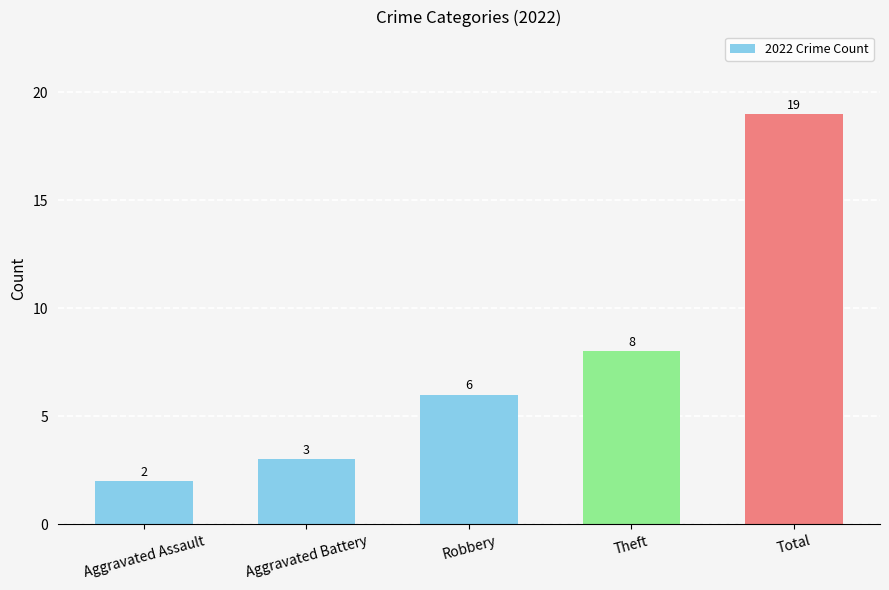

What is the label of the 5th bar from the left?

Total